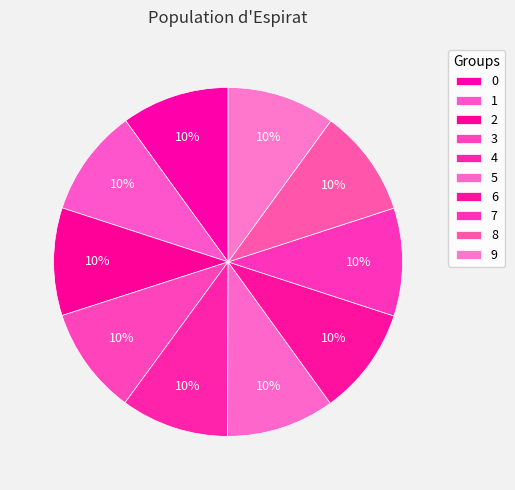

What percentage is the 7 slice, to the nearest percent?

10%